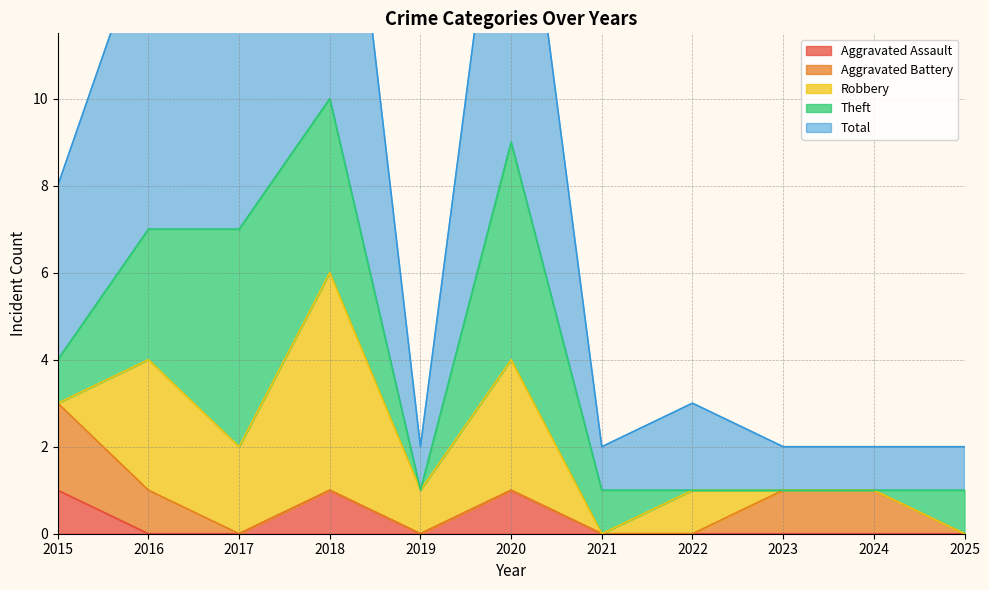

True or false: Theft and Total cross at least once.

False